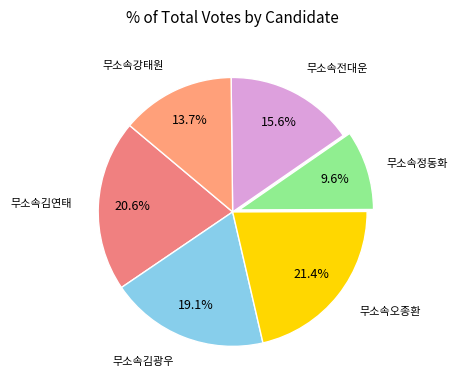

What is the largest slice in the pie chart?

무소속오종환